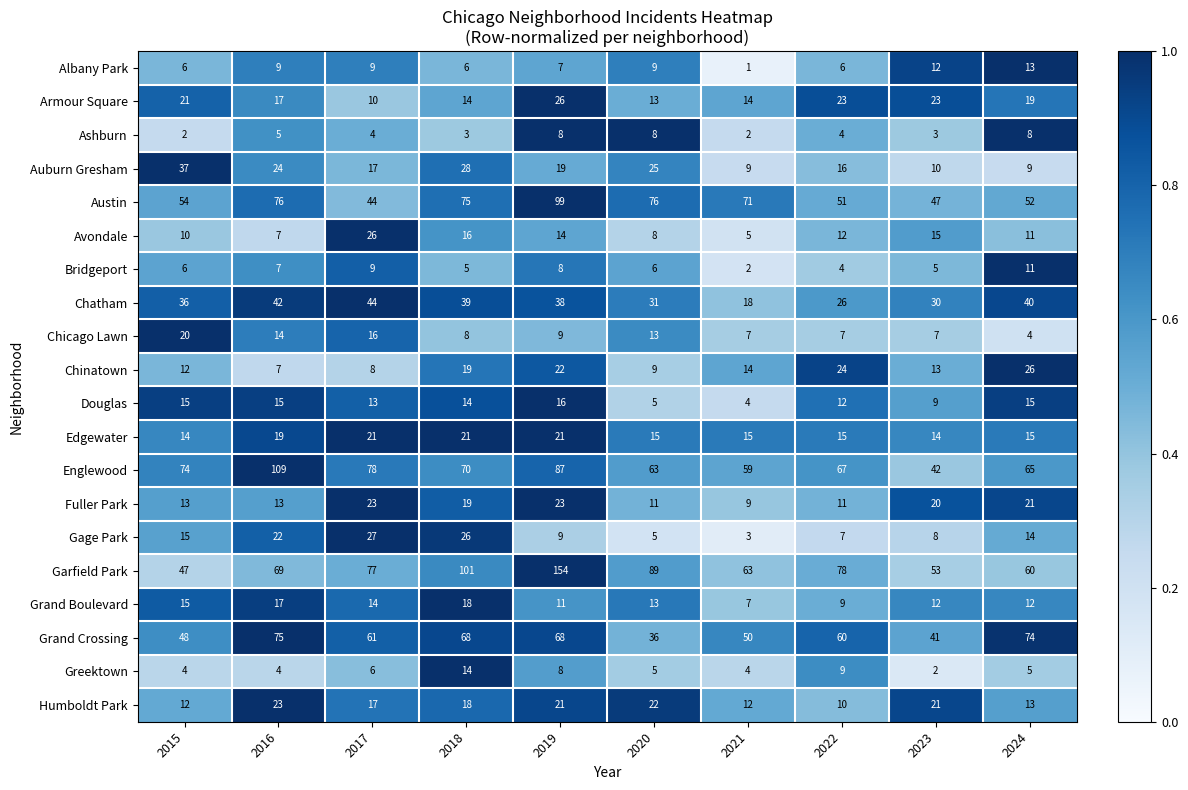

Which series has the largest range (max minus min)?

Garfield Park